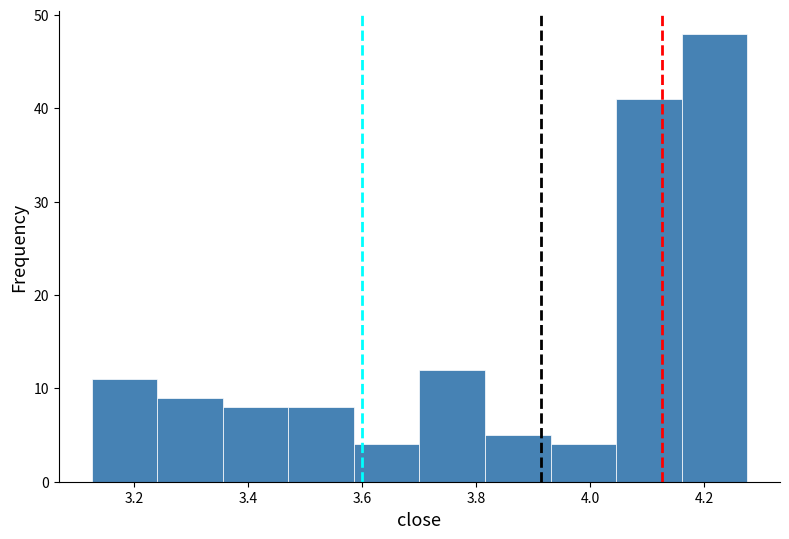

What is the height of the bar covering 3.700 to 3.815 on the x-axis? Neither the bar edges nor the heights are printed on the chart, so give them approximately, as read against the axes.

12